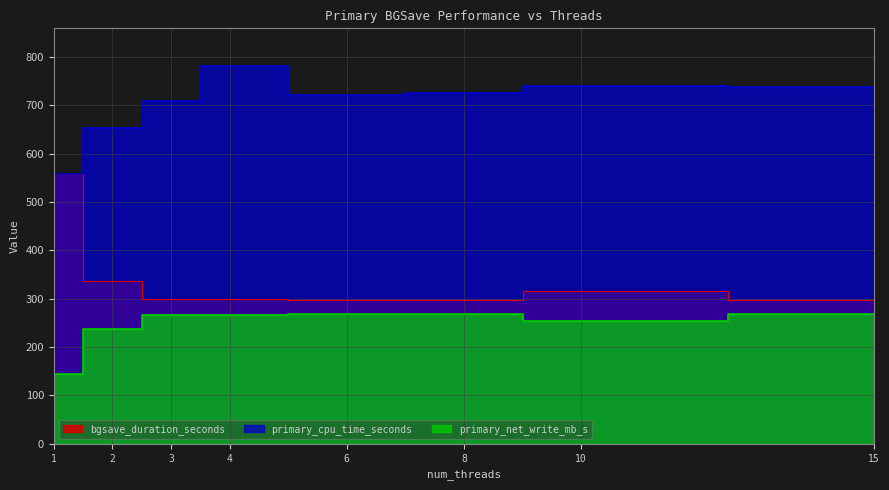

What is the smallest value displayed?

143.6